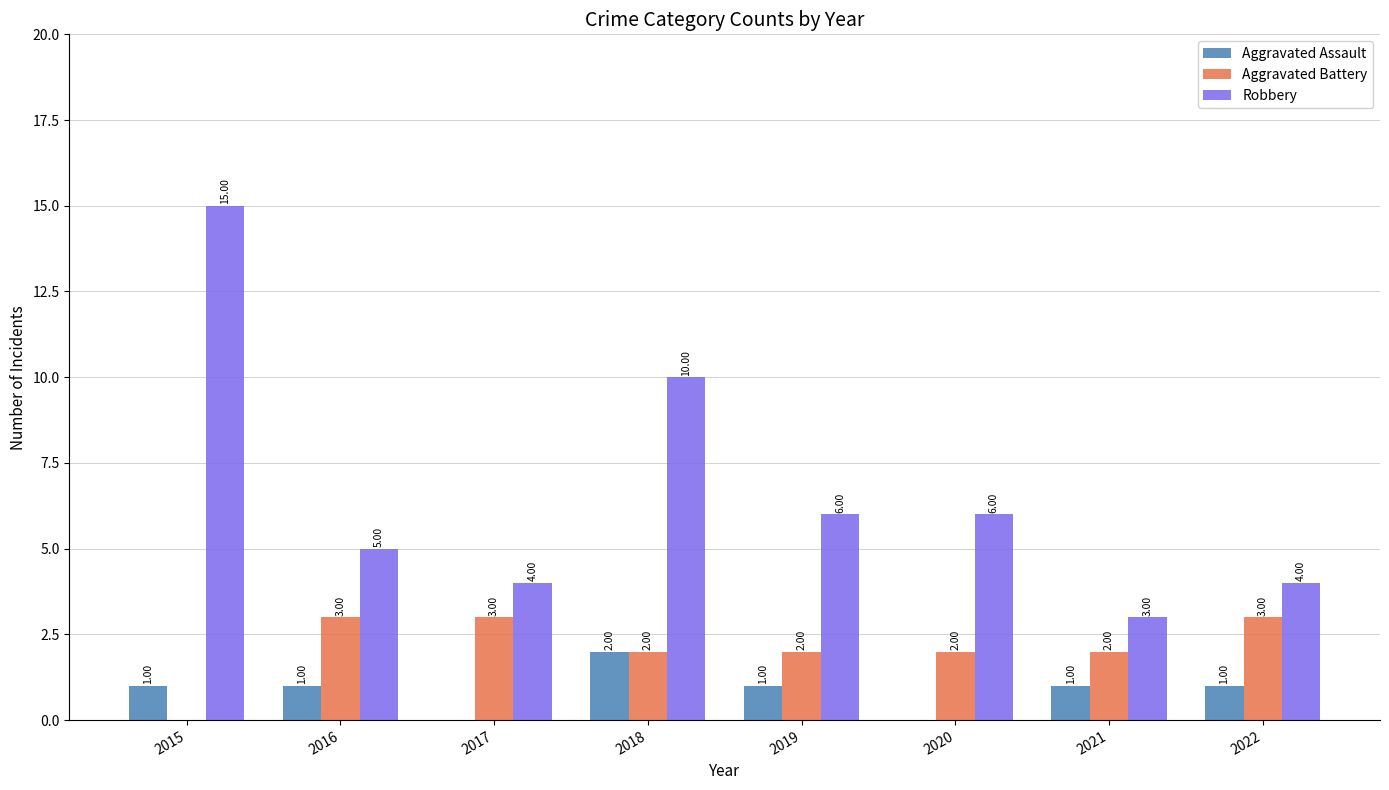

What is the sum of the Robbery values at 2020 and 2019?

12